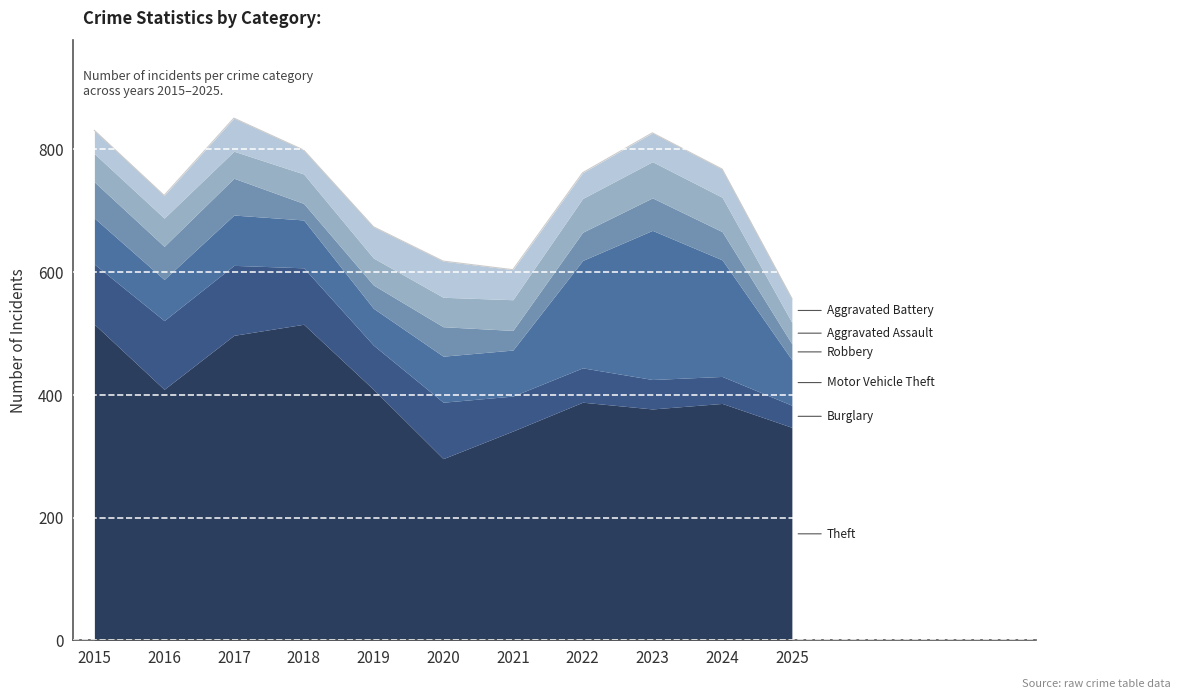

What is the sum of all Motor Vehicle Theft values?

1194